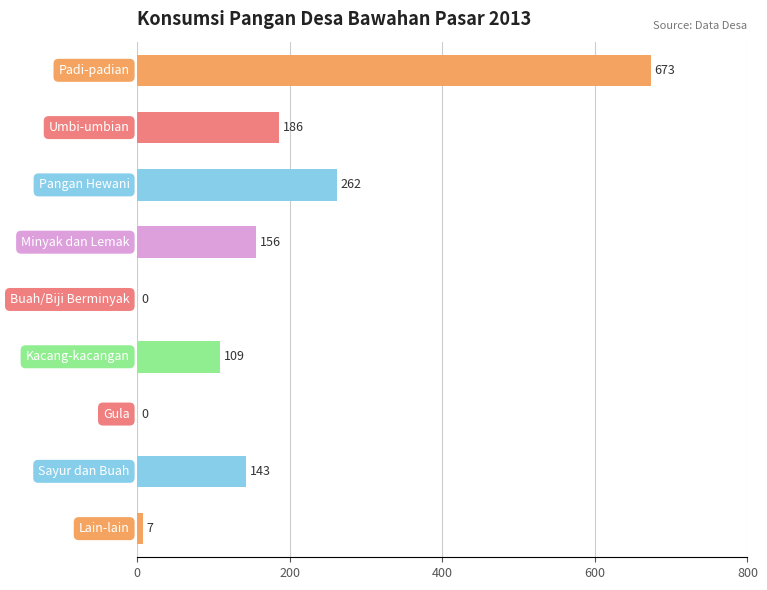

What is the greatest value displayed?

673.4